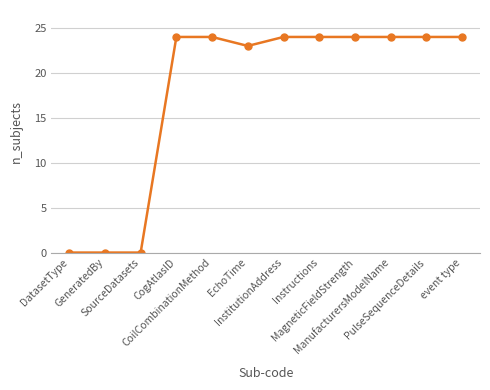

What is the sum of all values?

215